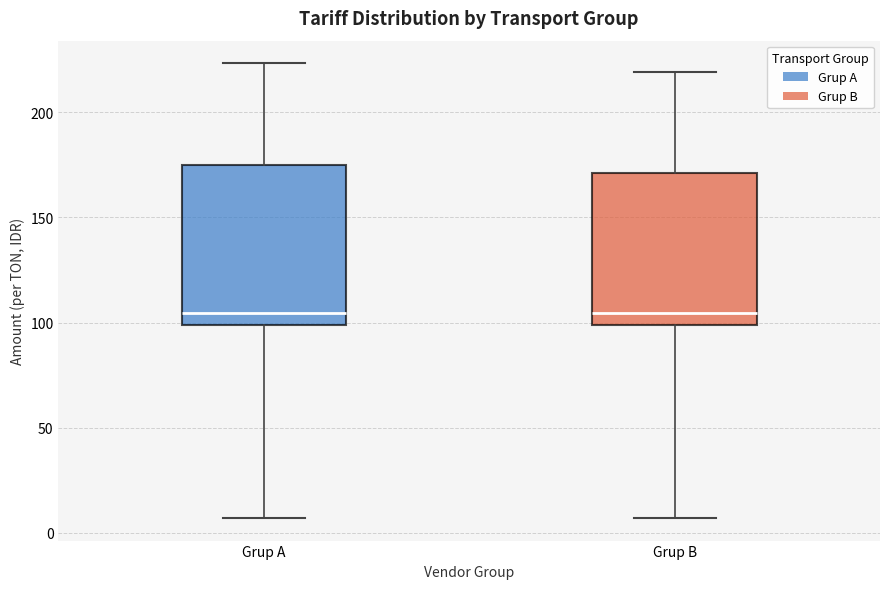

Reading left to right, read every box against the y-axis: the position of its median line, the range the box covers, and the ends of its whiskers. The values are not printed on the chart, so give them approximately, as read against the axis.

Grup A: median 105, box 100 to 175, whiskers 5 to 225
Grup B: median 105, box 100 to 170, whiskers 5 to 220